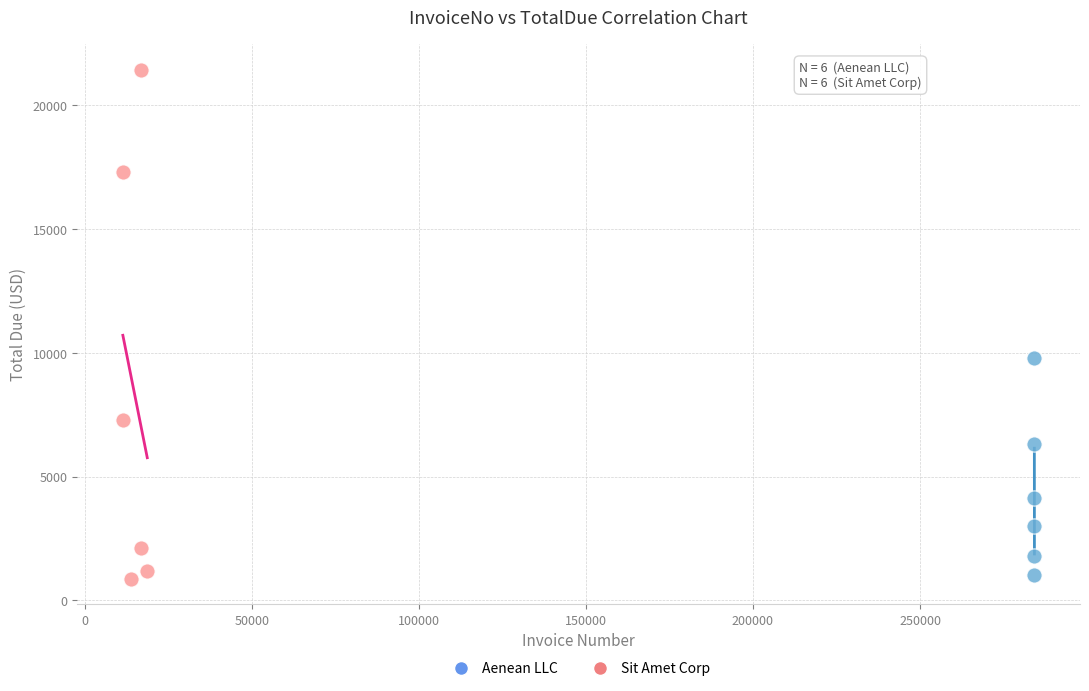

Which series has the largest Y range (max minus min)?

Sit Amet Corp